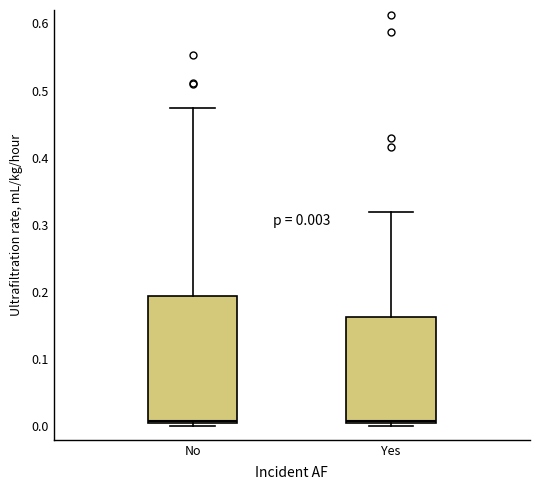

Comparing the boxes themselves (not the whiskers), which one is the tallest?

No